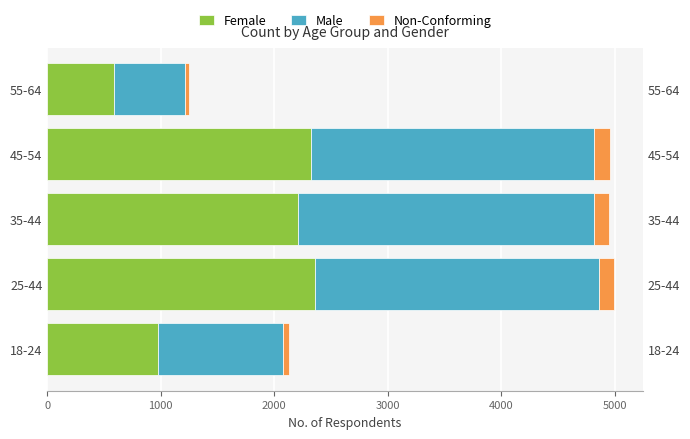

True or false: Non-Conforming has a value of 53 at 18-24.

True